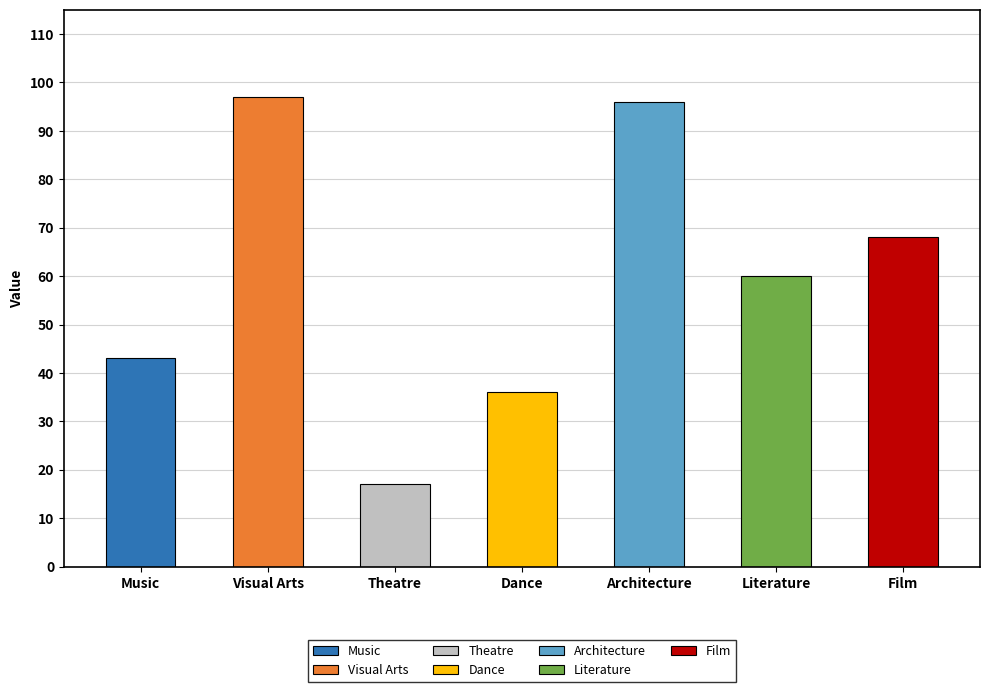

What is the ratio of the value at Film to the value at Theatre?

4.0